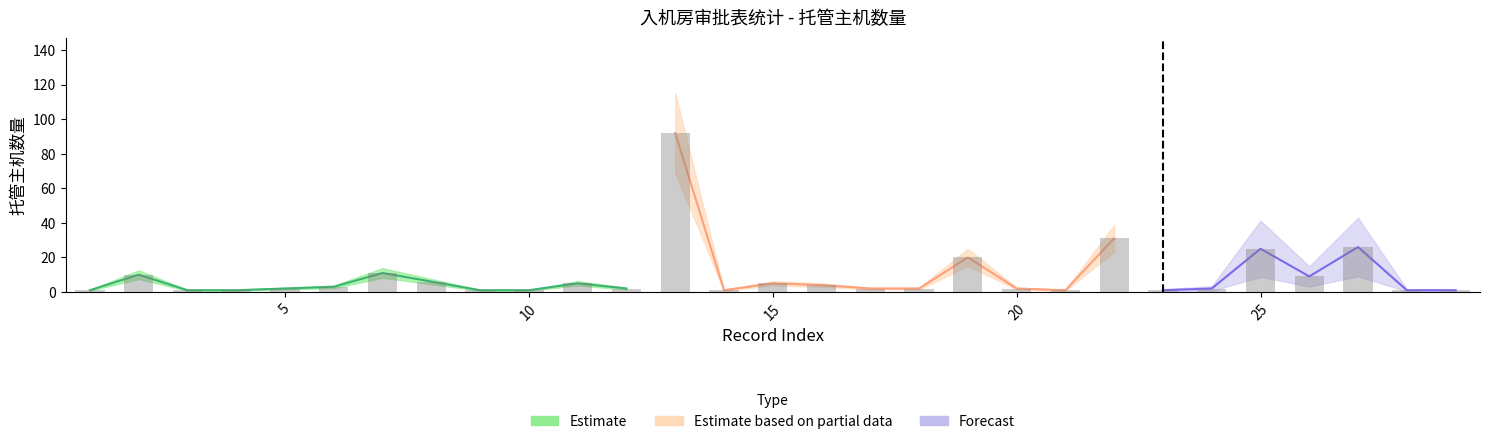

How many data points are less than 2?

10